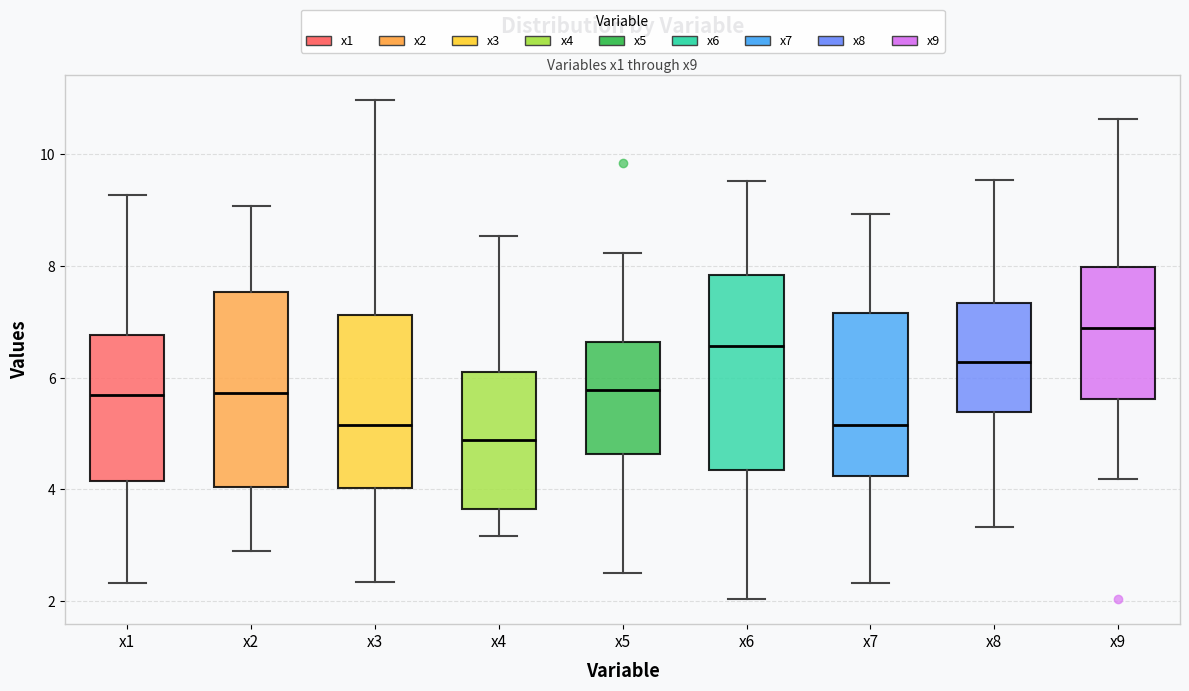

Where is the lower edge of the box for x7 on the y-axis? The values are not printed on the chart, so give them approximately, as read against the axis.

4.2